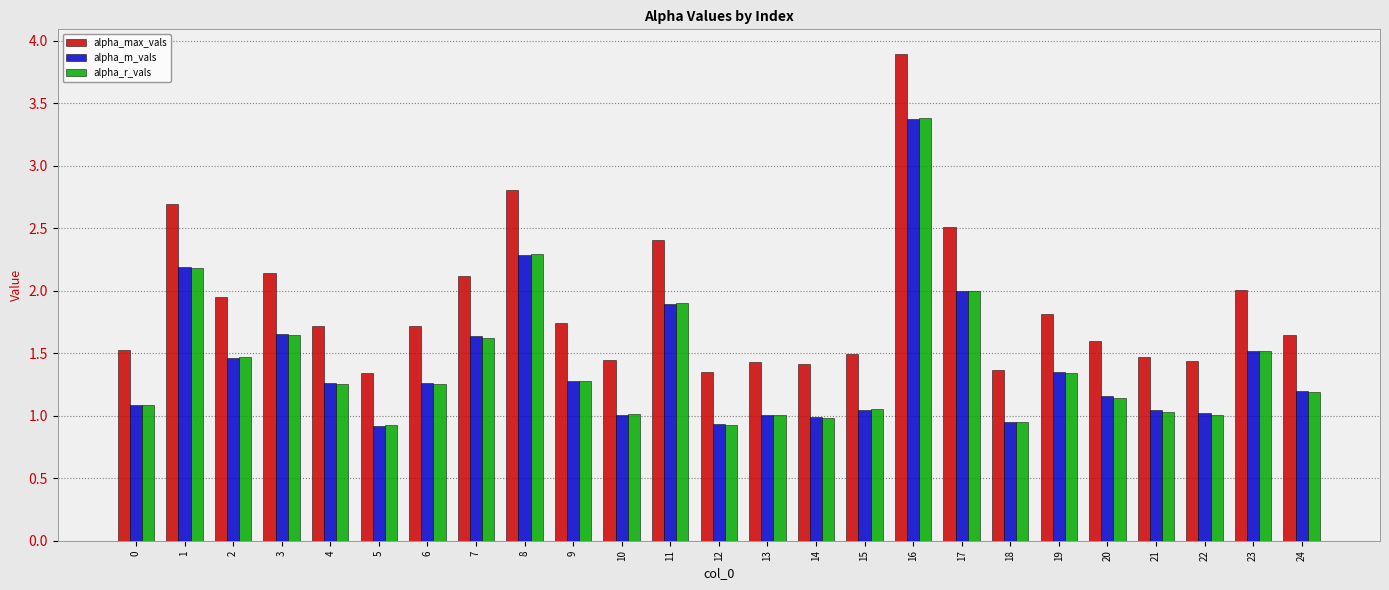

Is the value of alpha_max_vals at 21 greater than the value of alpha_m_vals at 0?

Yes